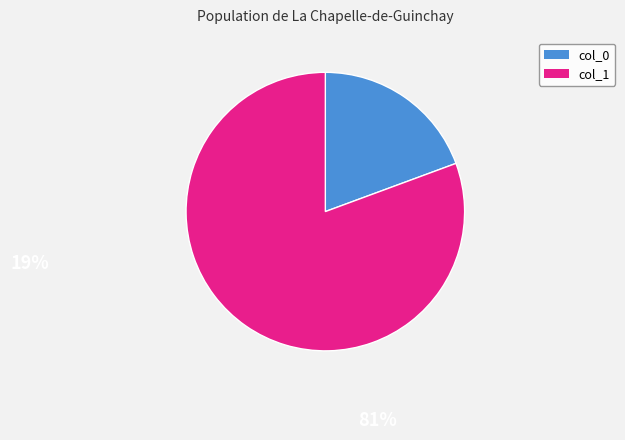

Is there a majority slice in this chart?

Yes